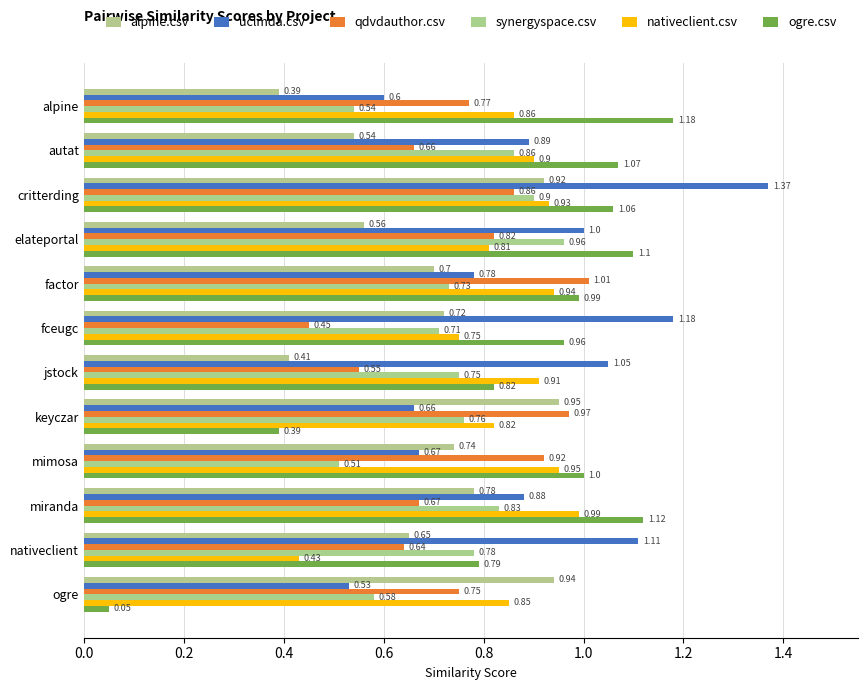

What are all the series names shown in the legend?

alpine.csv, uclmda.csv, qdvdauthor.csv, synergyspace.csv, nativeclient.csv, ogre.csv